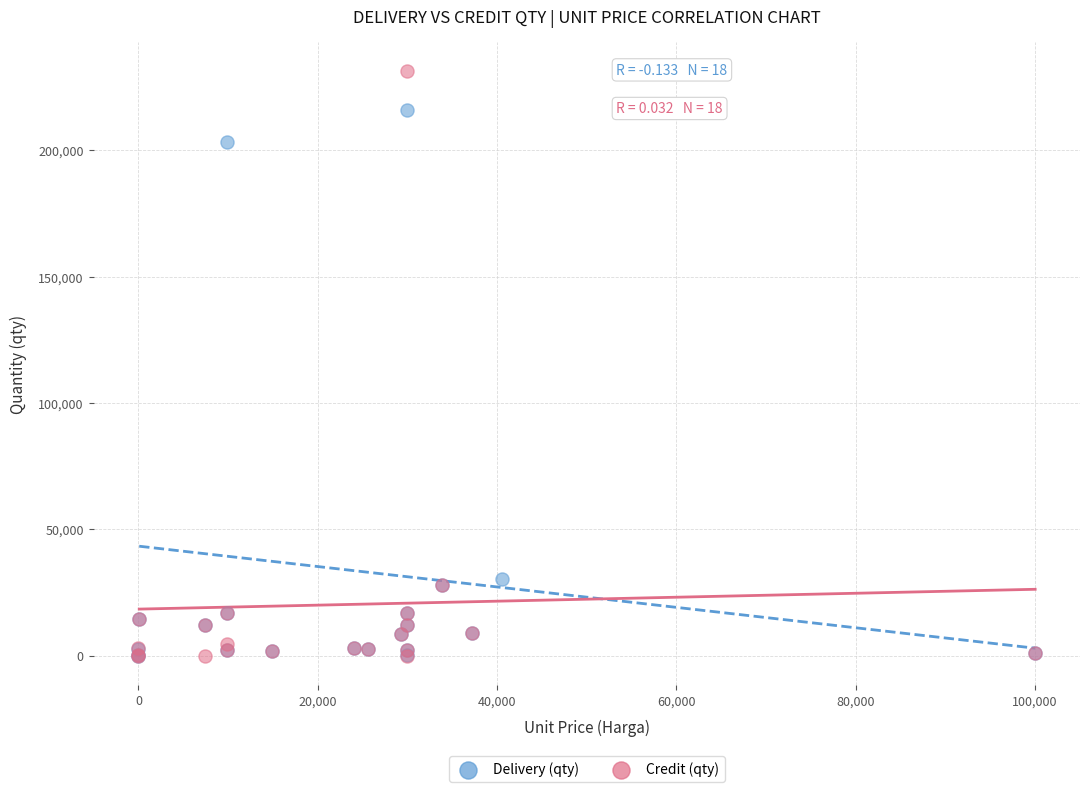

Which series has the widest spread of Y values?

Credit (qty)